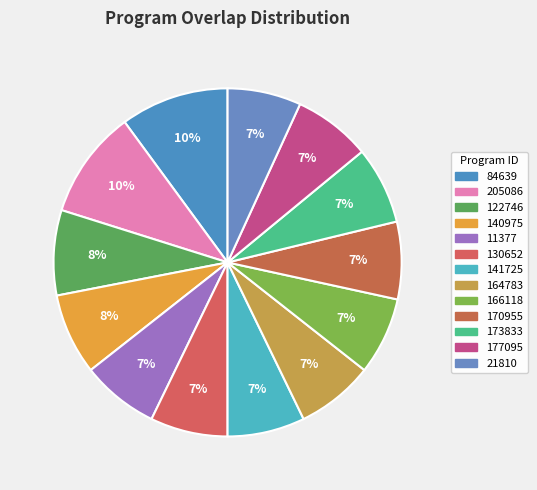

To the nearest percent, what percentage of the pie is 130652?

7%